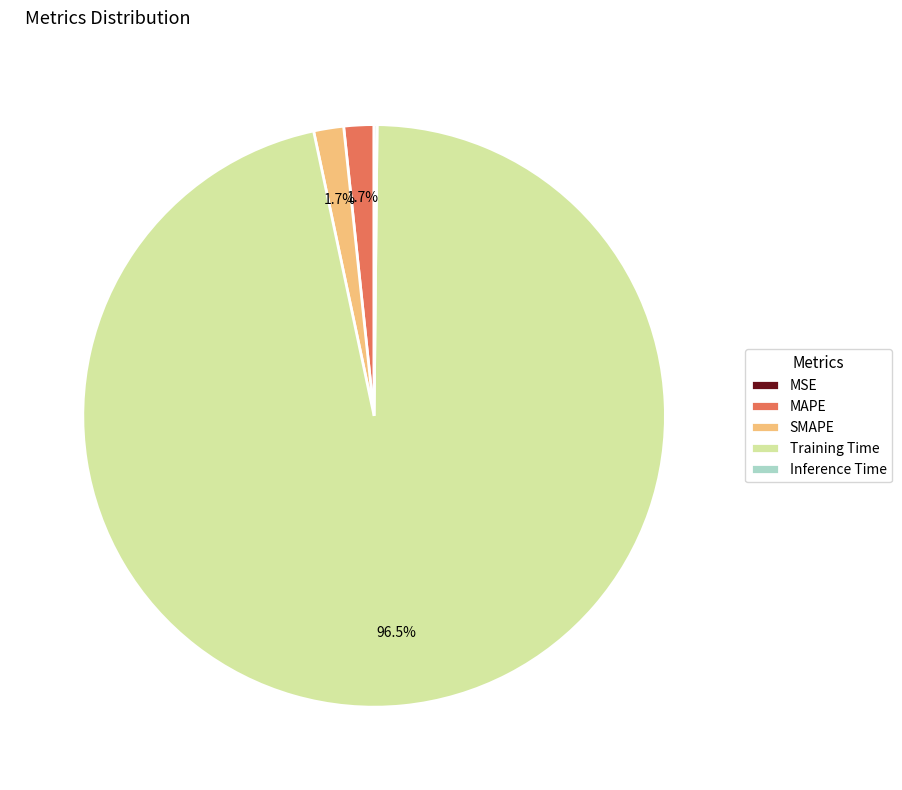

To the nearest percent, what is the difference between the largest and smallest slice percentages?

96%